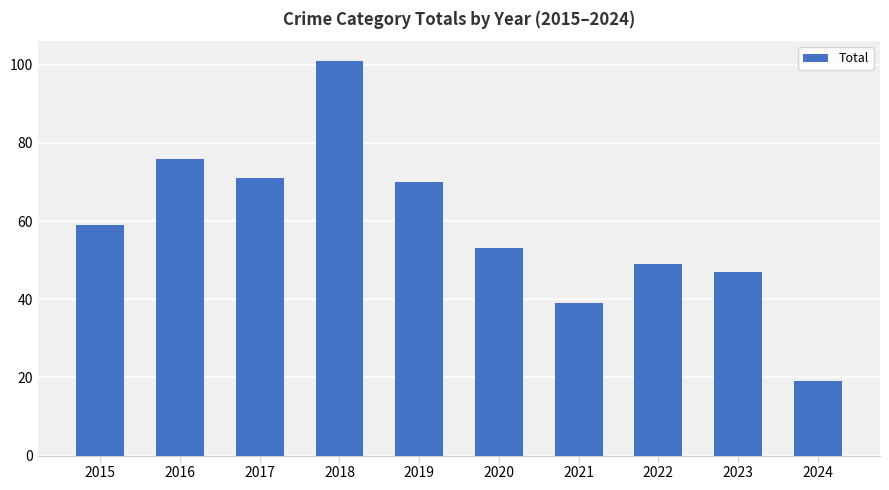

What is the ratio of the value at 2023 to the value at 2016?

0.6